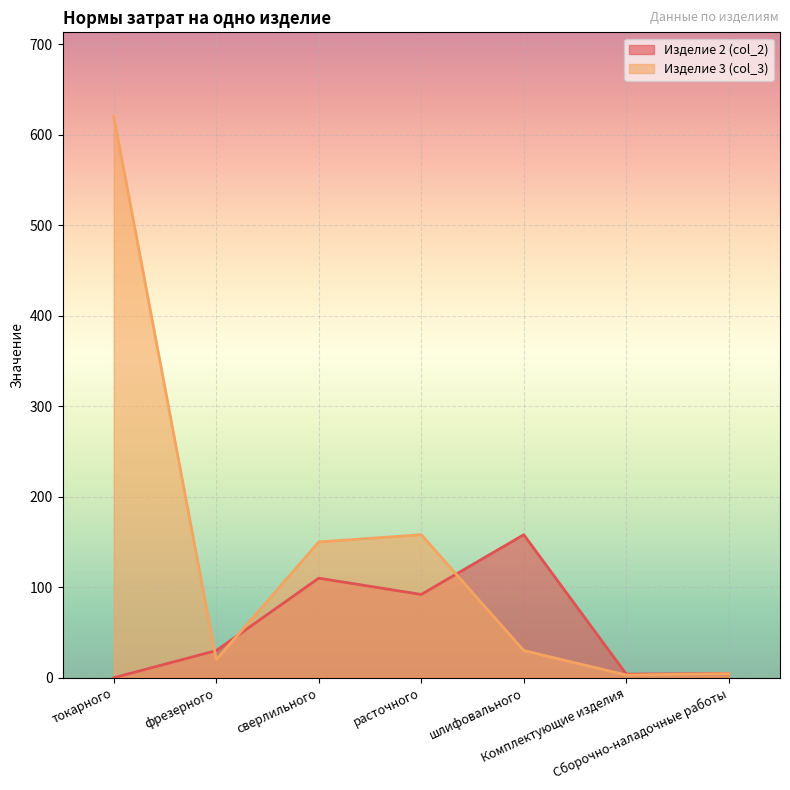

Rank the series by their maximum value, from lowest to highest.

Изделие 2 (col_2), Изделие 3 (col_3)